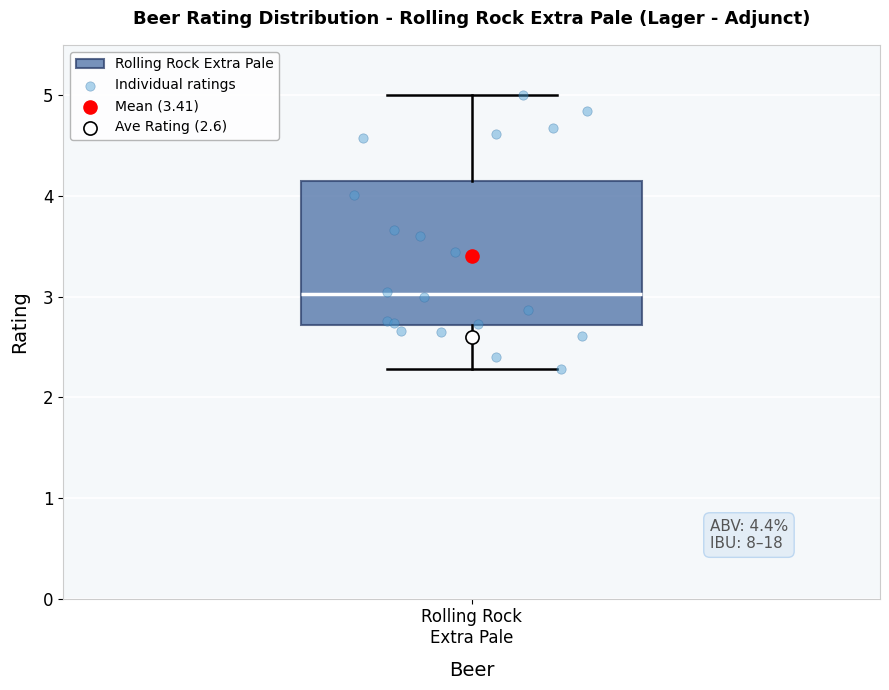

Read this box plot against the y-axis: the position of the median line, the range covered by the box, and the ends of both whiskers. The values are not printed on the chart, so give them approximately, as read against the axis.

median 3.0, box 2.7 to 4.2, whiskers 2.3 to 5.0